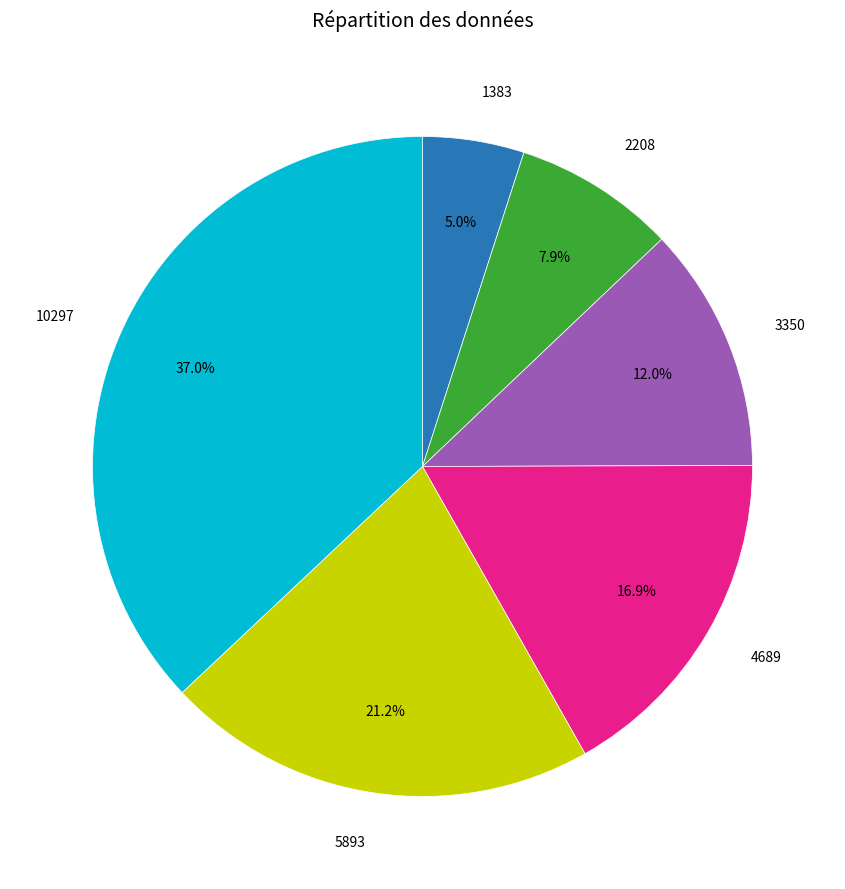

Is there any slice that represents more than half of the pie?

No